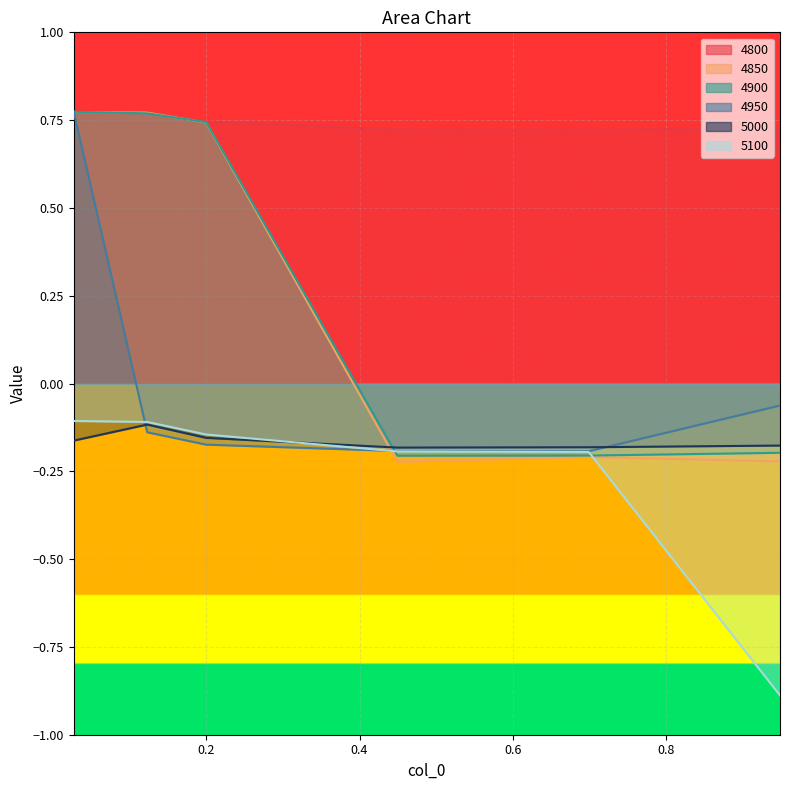

Reading left to right, transcribe all the data shown in this chart.

4800: 0.0273972602739726=0.8	0.1232876712328767=0.8	0.2=0.7	0.4493150684931507=0.7	0.6986301369863014=0.7	0.947945205479452=0.7
4850: 0.0273972602739726=0.8	0.1232876712328767=0.8	0.2=0.7	0.4493150684931507=-0.2	0.6986301369863014=-0.2	0.947945205479452=-0.2
4900: 0.0273972602739726=0.8	0.1232876712328767=0.8	0.2=0.7	0.4493150684931507=-0.2	0.6986301369863014=-0.2	0.947945205479452=-0.2
4950: 0.0273972602739726=0.8	0.1232876712328767=-0.1	0.2=-0.2	0.4493150684931507=-0.2	0.6986301369863014=-0.2	0.947945205479452=-0.1
5000: 0.0273972602739726=-0.2	0.1232876712328767=-0.1	0.2=-0.2	0.4493150684931507=-0.2	0.6986301369863014=-0.2	0.947945205479452=-0.2
5100: 0.0273972602739726=-0.1	0.1232876712328767=-0.1	0.2=-0.1	0.4493150684931507=-0.2	0.6986301369863014=-0.2	0.947945205479452=-0.9